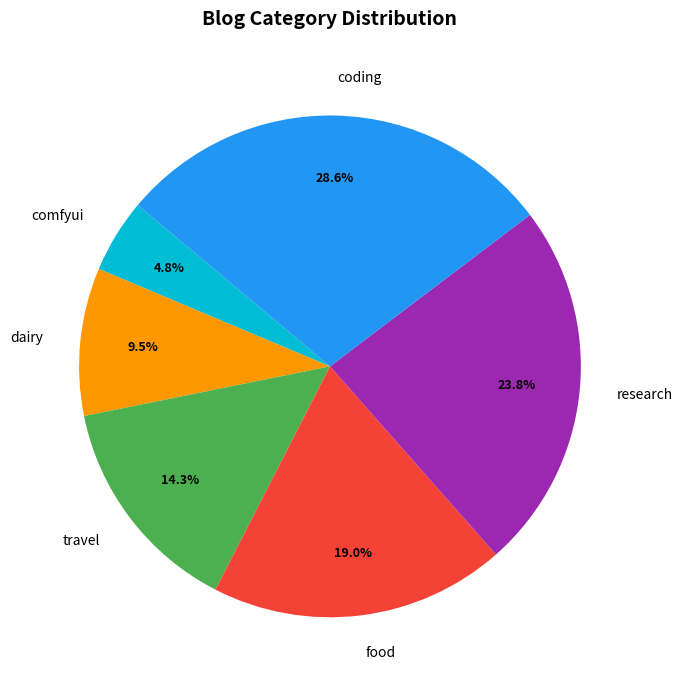

To the nearest percent, what is the average slice percentage?

17%